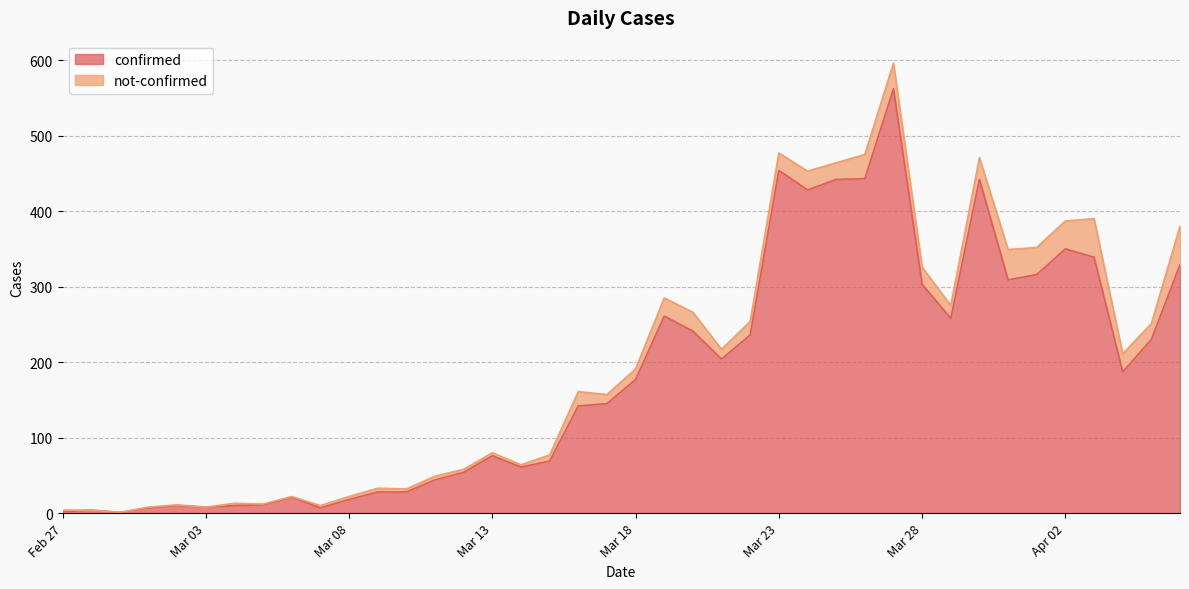

Which category has the highest value across all series?

2020-03-27